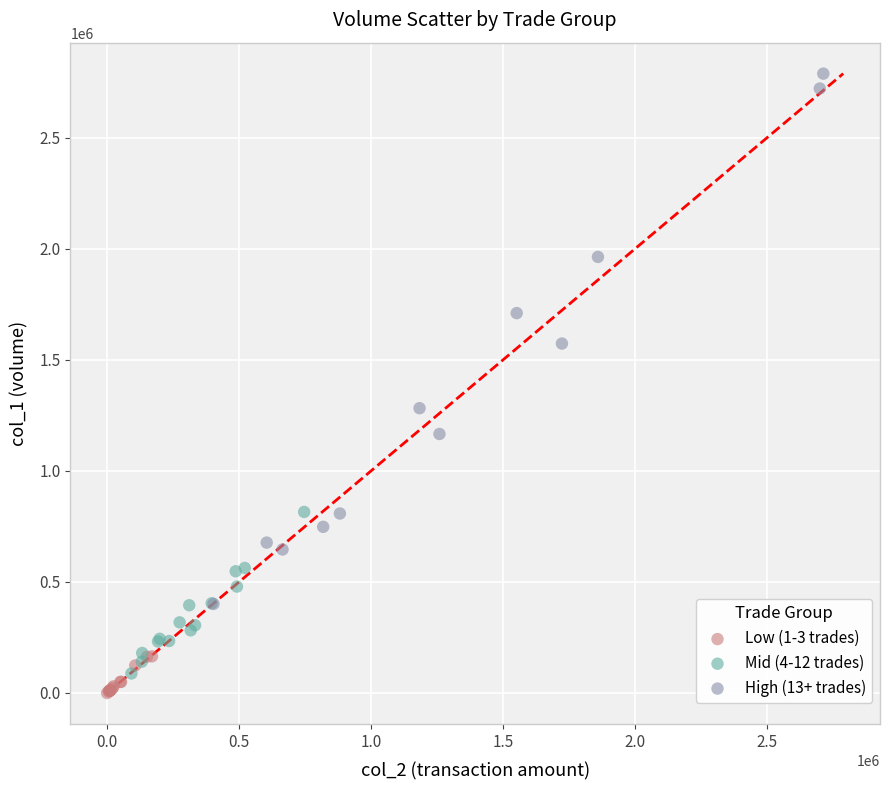

Which series reaches the maximum Y coordinate?

High (13+ trades)